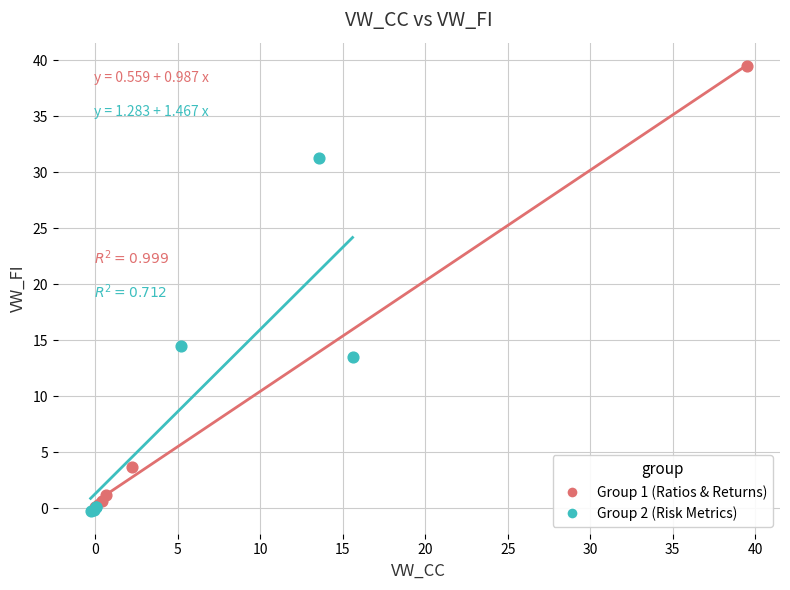

Which series has the widest spread of Y values?

Group 1 (Ratios & Returns)